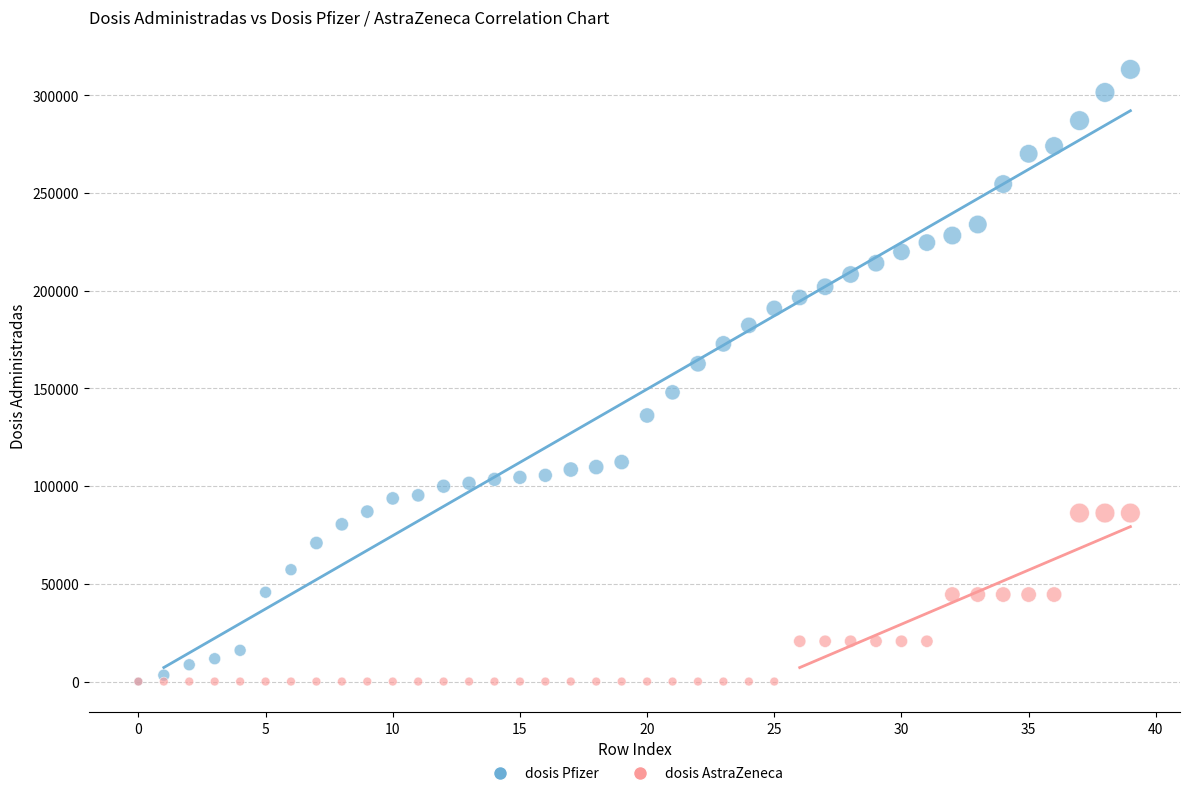

What are all the series names shown in the legend?

dosis Pfizer, dosis AstraZeneca